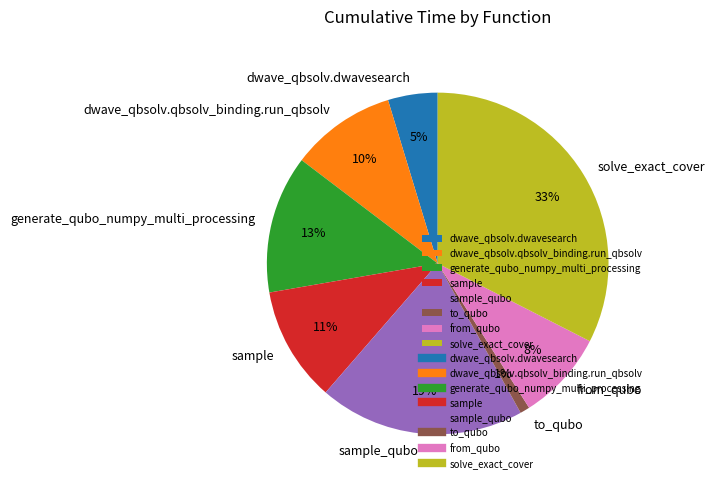

Is the sum of solve_exact_cover and sample greater than half?

No